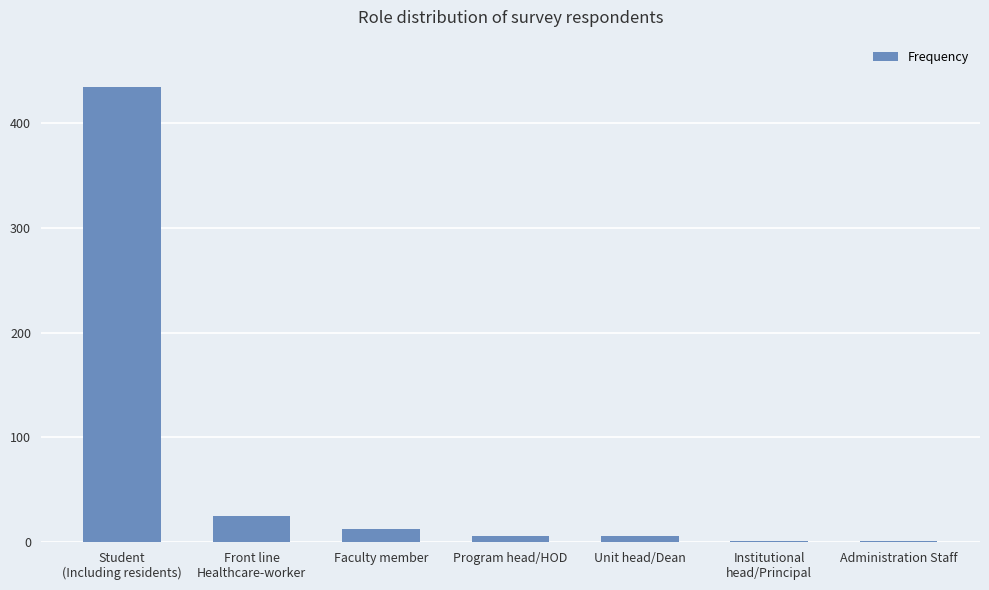

What is the greatest value displayed?

435